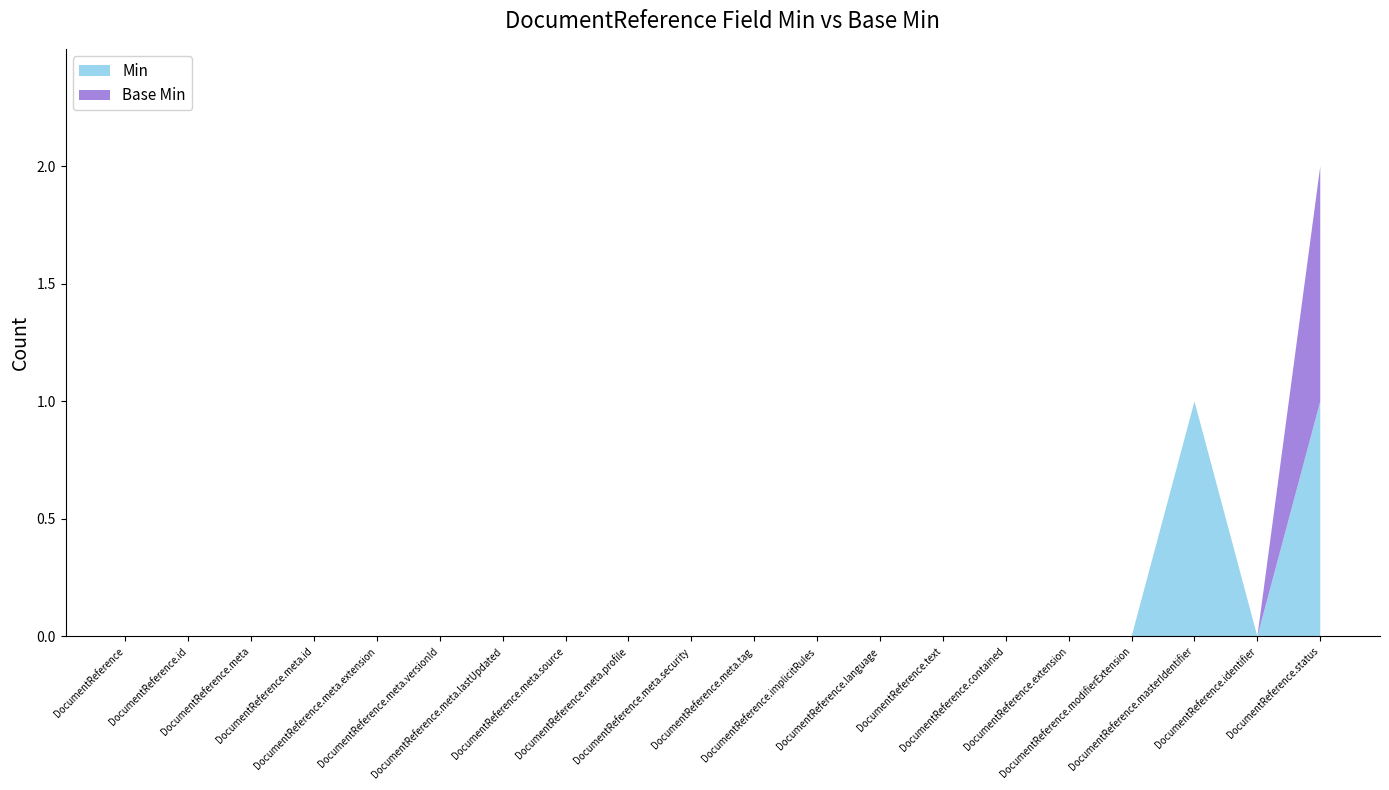

Reading left to right, what are all the values shown in this chart?

Min: 0	0	0	0	0	0	0	0	0	0	0	0	0	0	0	0	0	1	0	1
Base Min: 0	0	0	0	0	0	0	0	0	0	0	0	0	0	0	0	0	0	0	1